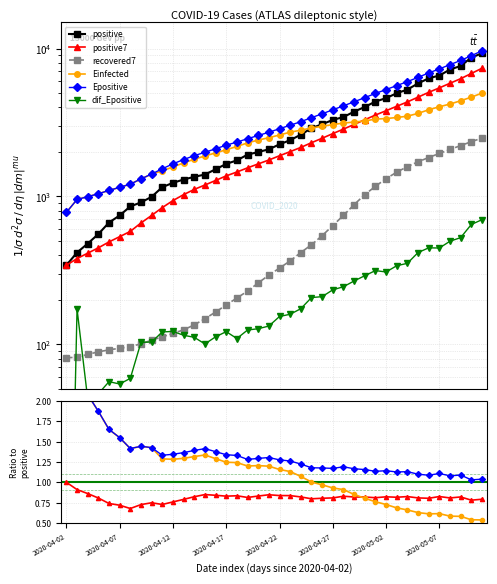

What is the difference between the highest and lowest values at 21?

2398.9